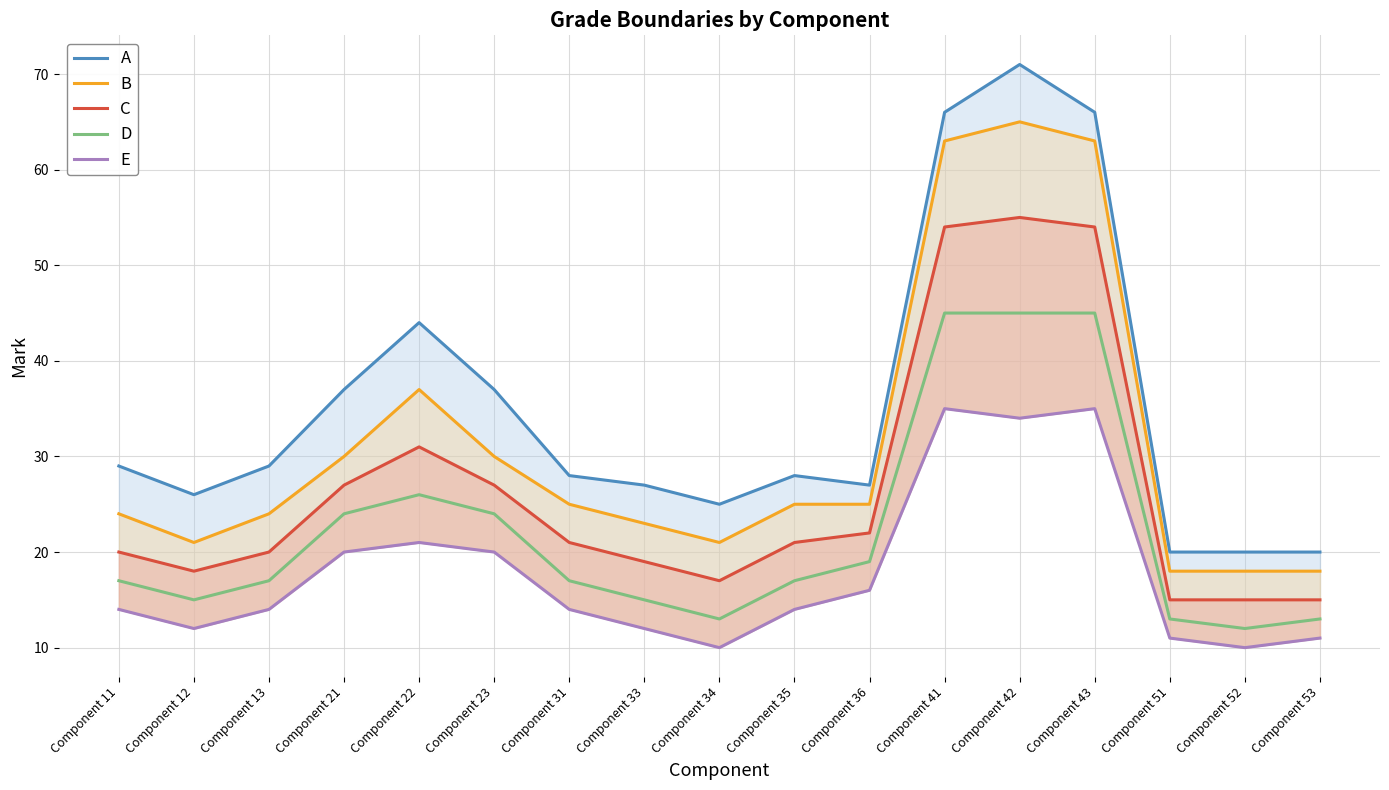

Is the value of C at Component 21 greater than the value of D at Component 53?

Yes